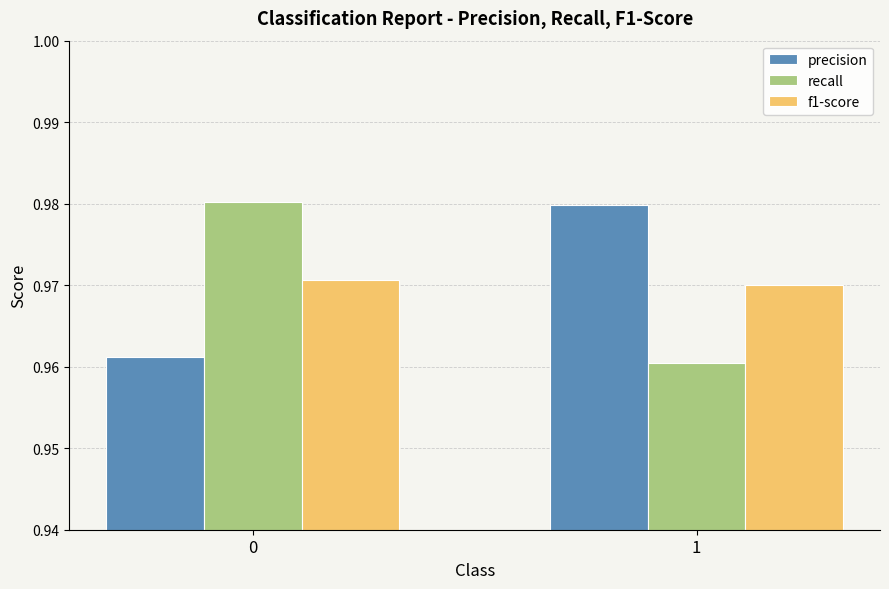

Which series changed the most between 0 and 1?

recall